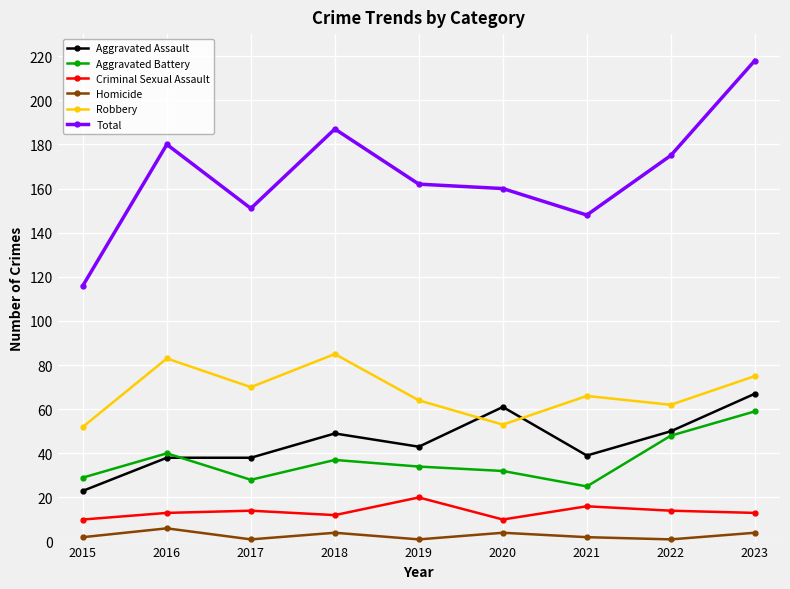

Which series changed the most between 2017 and 2018?

Total